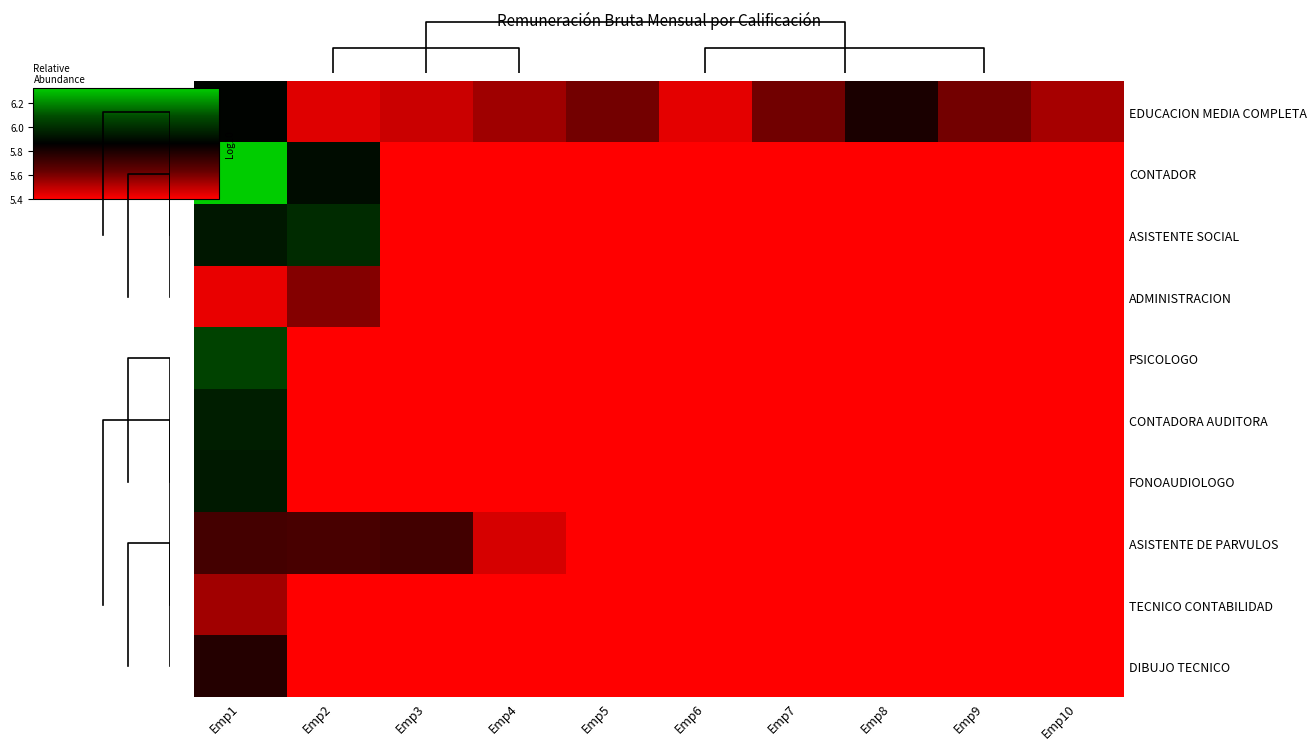

What is the sum of all row_0 values?

55.9